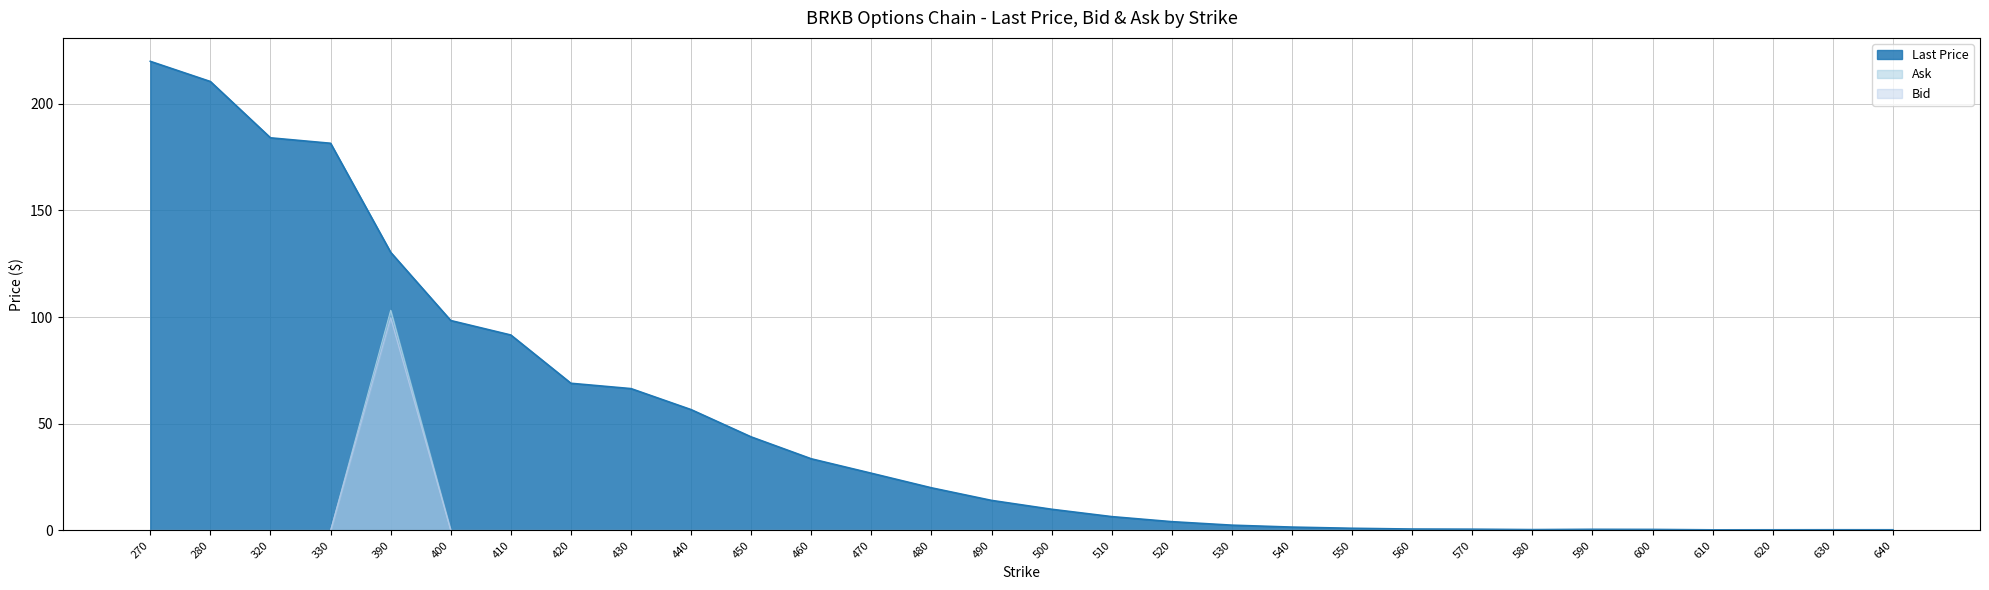

Where is the first local maximum for Ask?

390